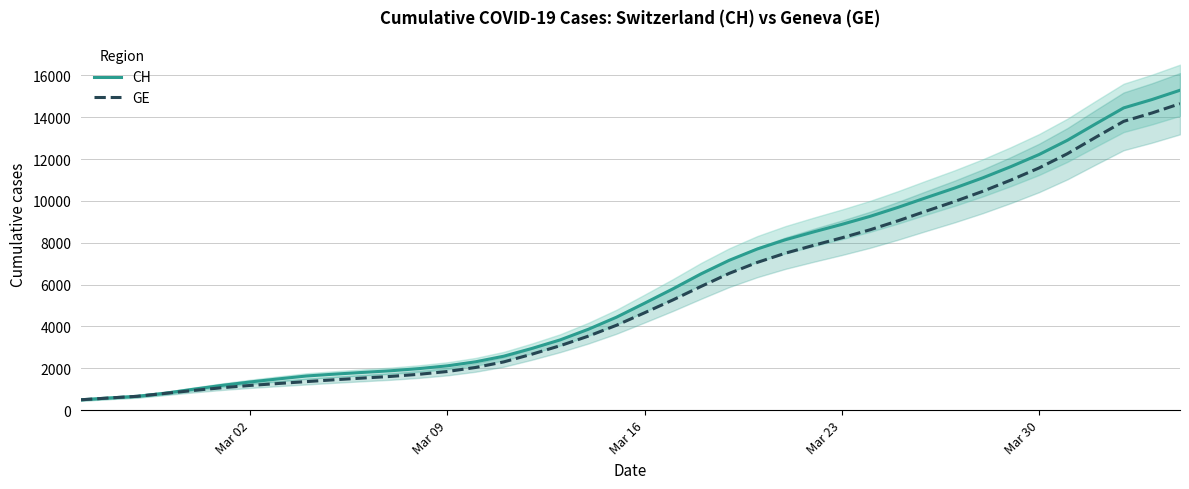

True or false: CH and GE cross at least once.

False